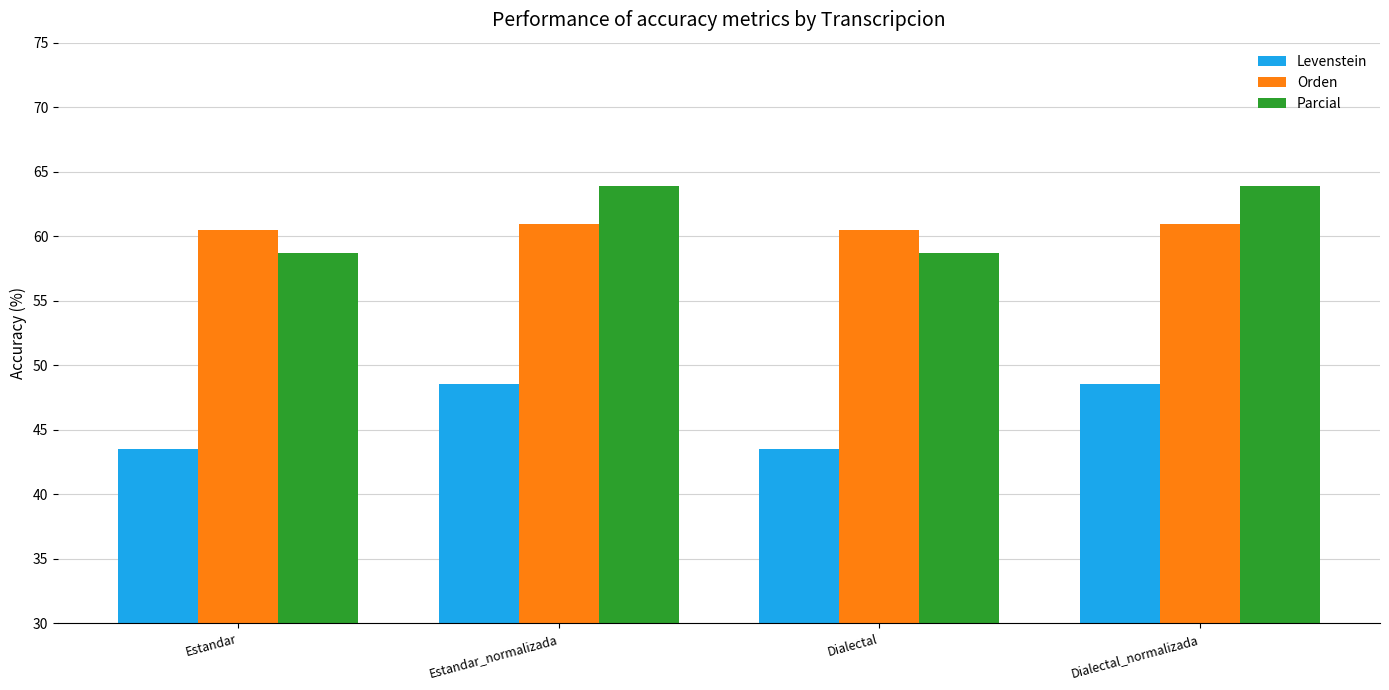

Read the Orden value at Dialectal_normalizada.

61.0